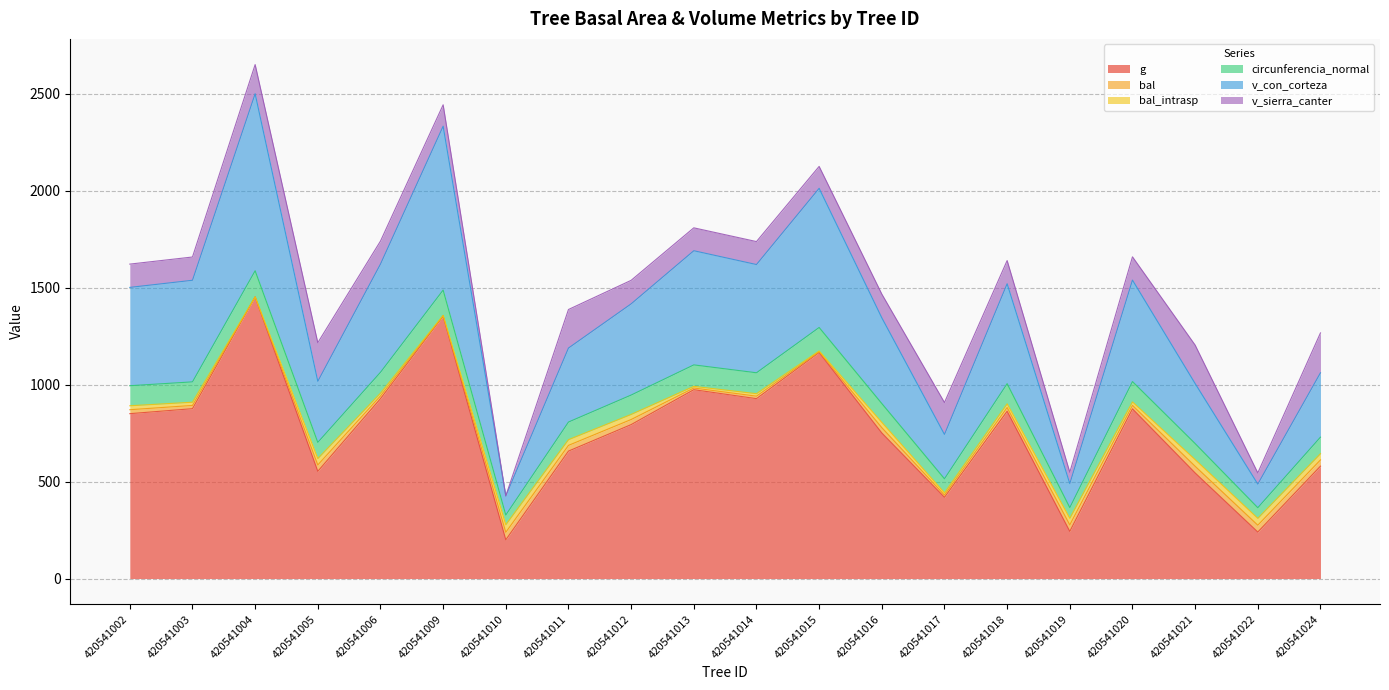

Does the chart display data point markers on the line(s)?

No